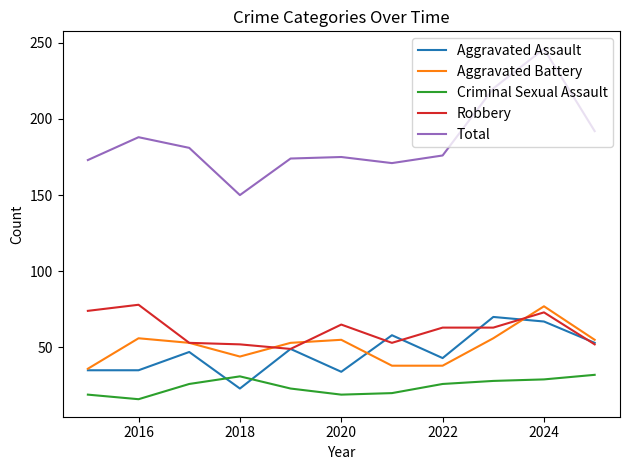

How many values in the Aggravated Assault series are below 47?

5